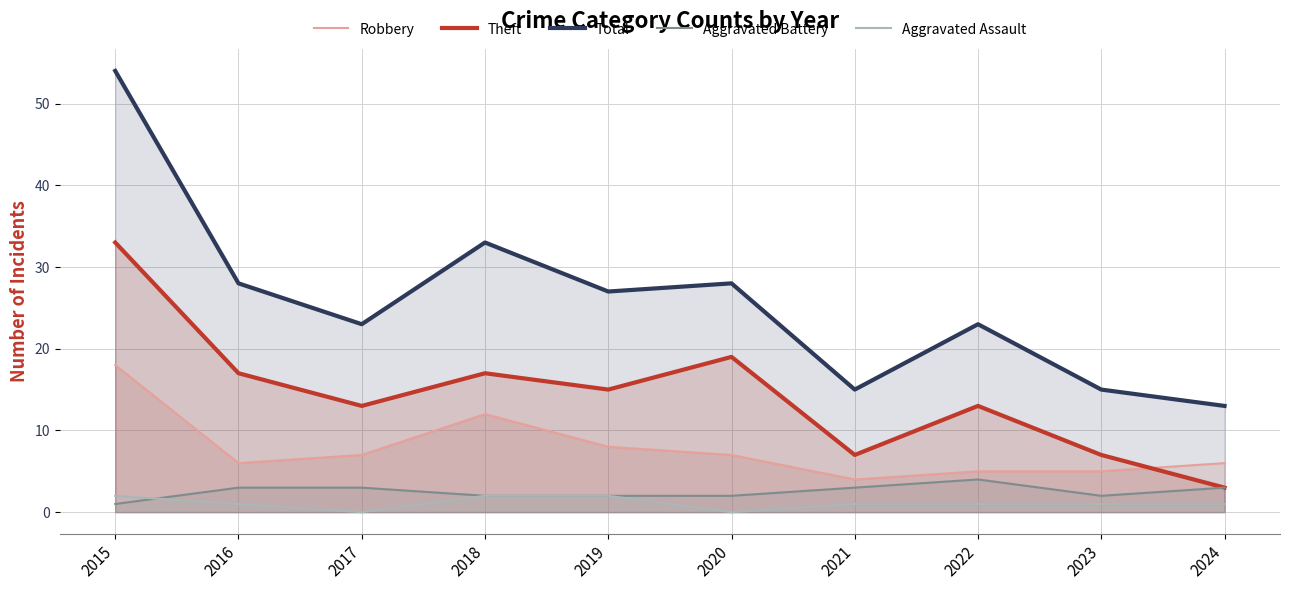

How many lines are shown in the chart?

5